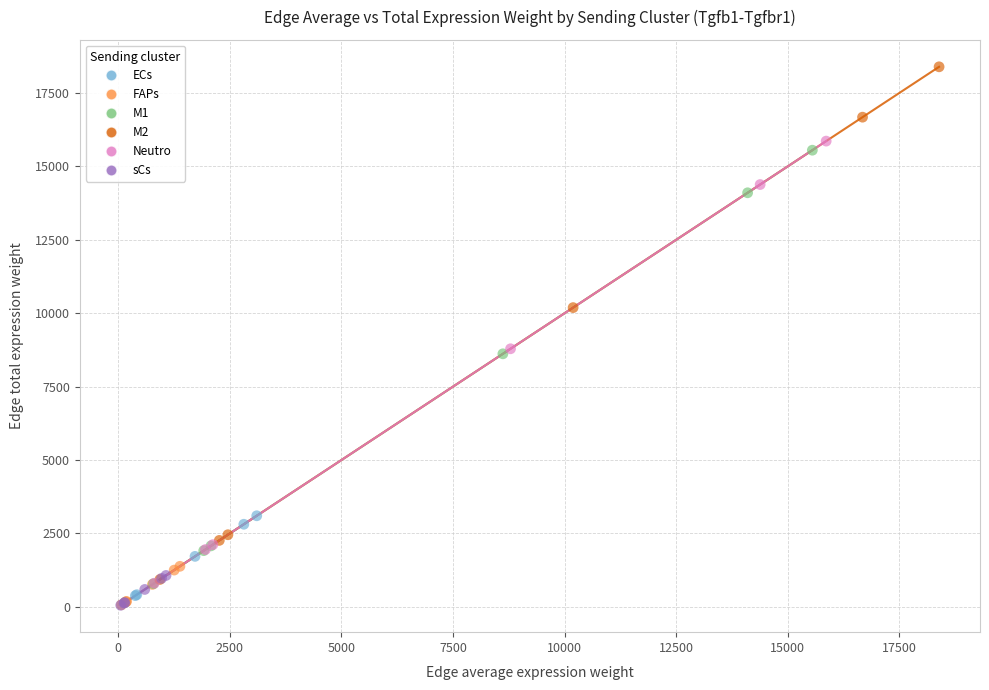

Which series reaches the maximum Y coordinate?

M2